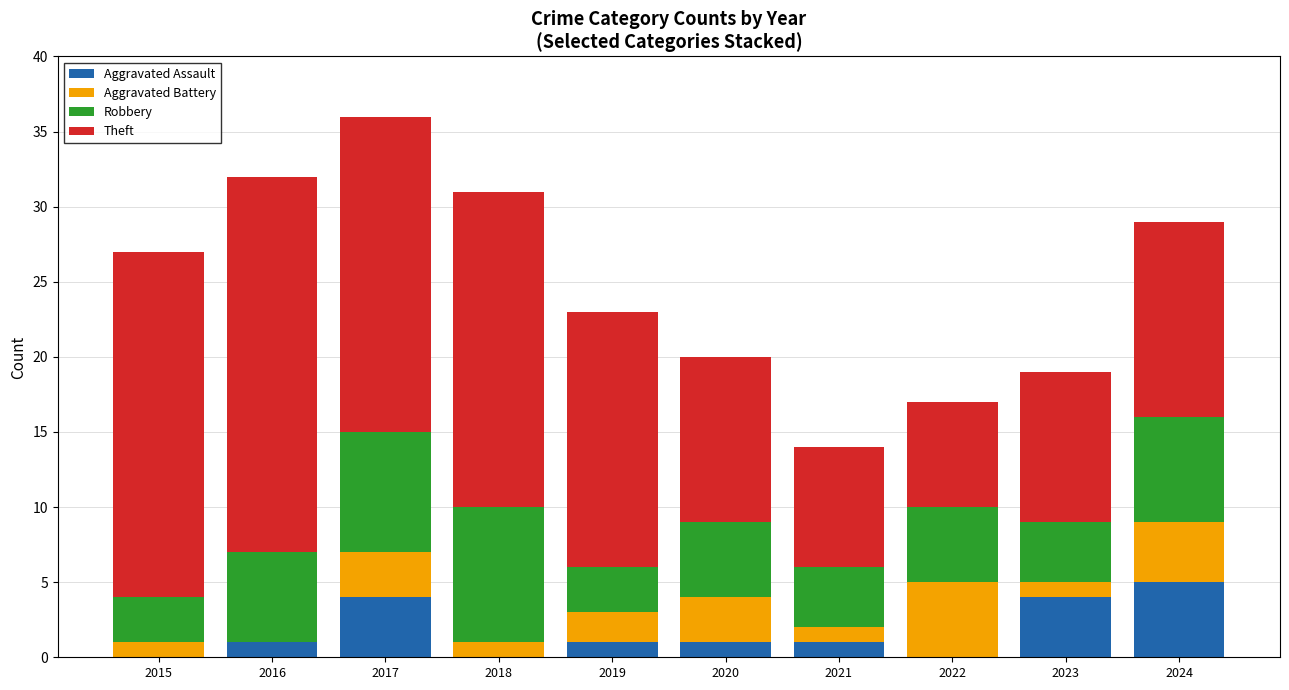

At which category is the sum across all series the highest?

2017